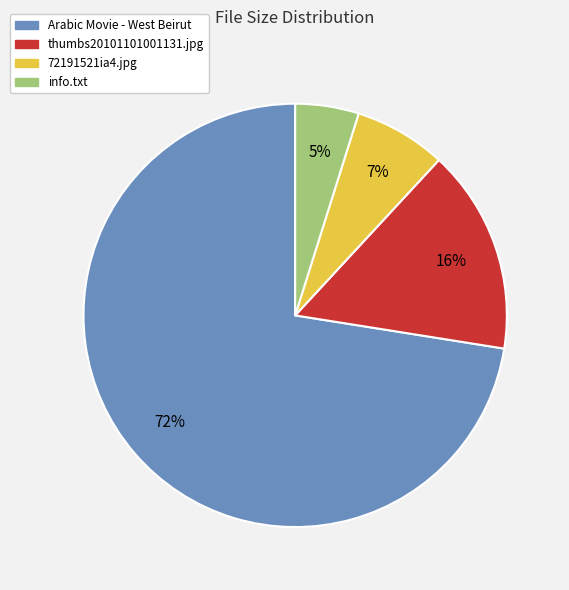

To the nearest percent, what portion does thumbs20101101001131.jpg represent?

16%